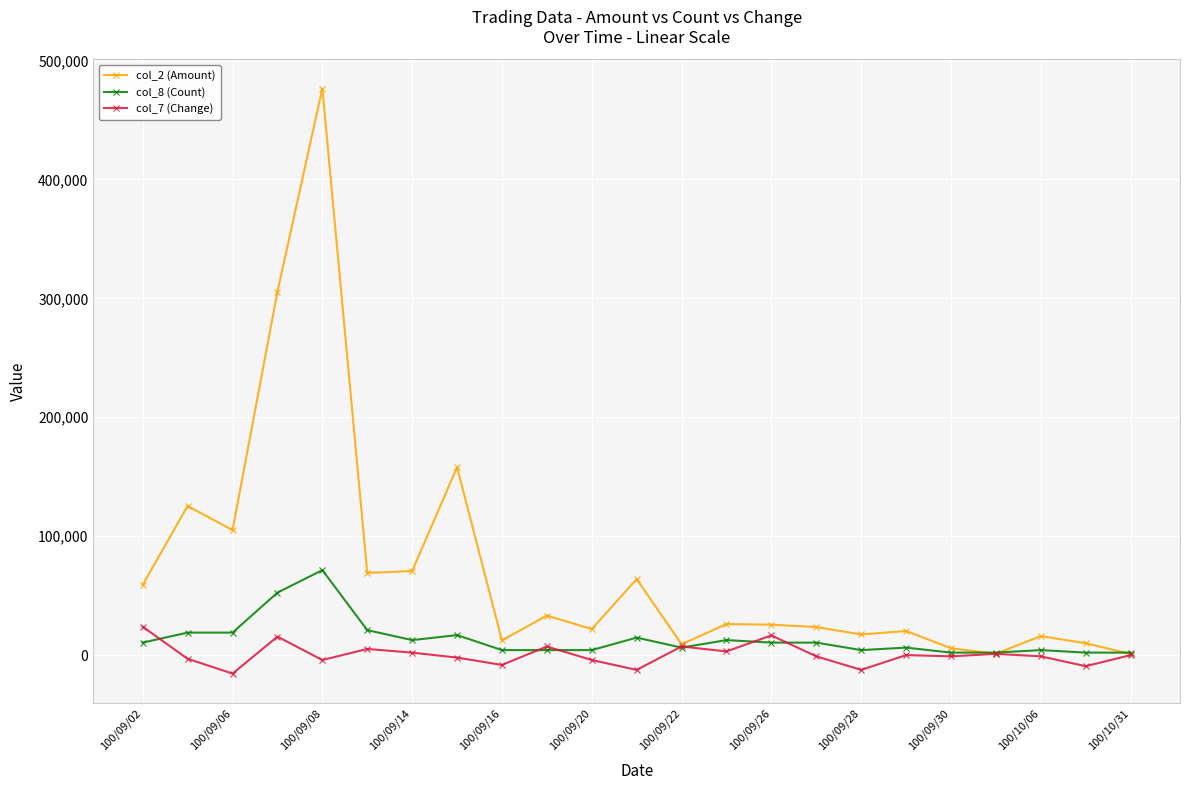

Which series has the largest range (max minus min)?

col_2 (Amount)